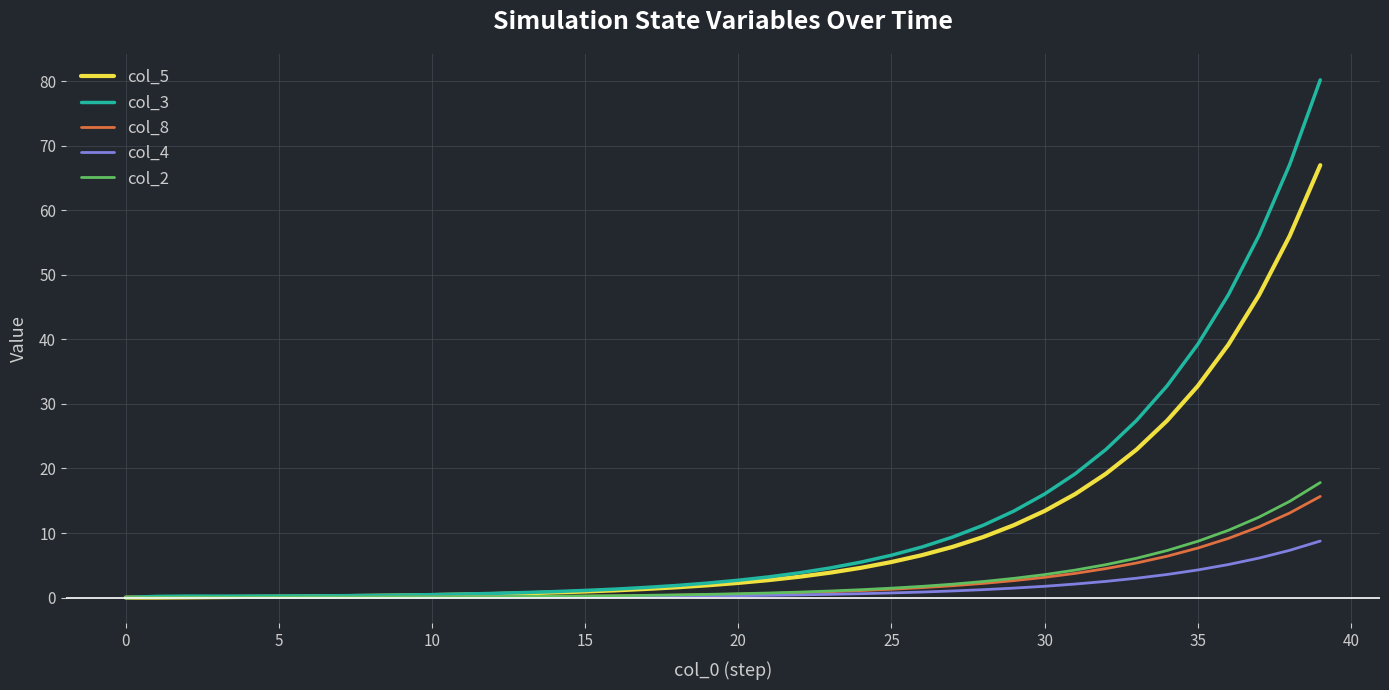

What is the maximum value shown in the chart?

80.2